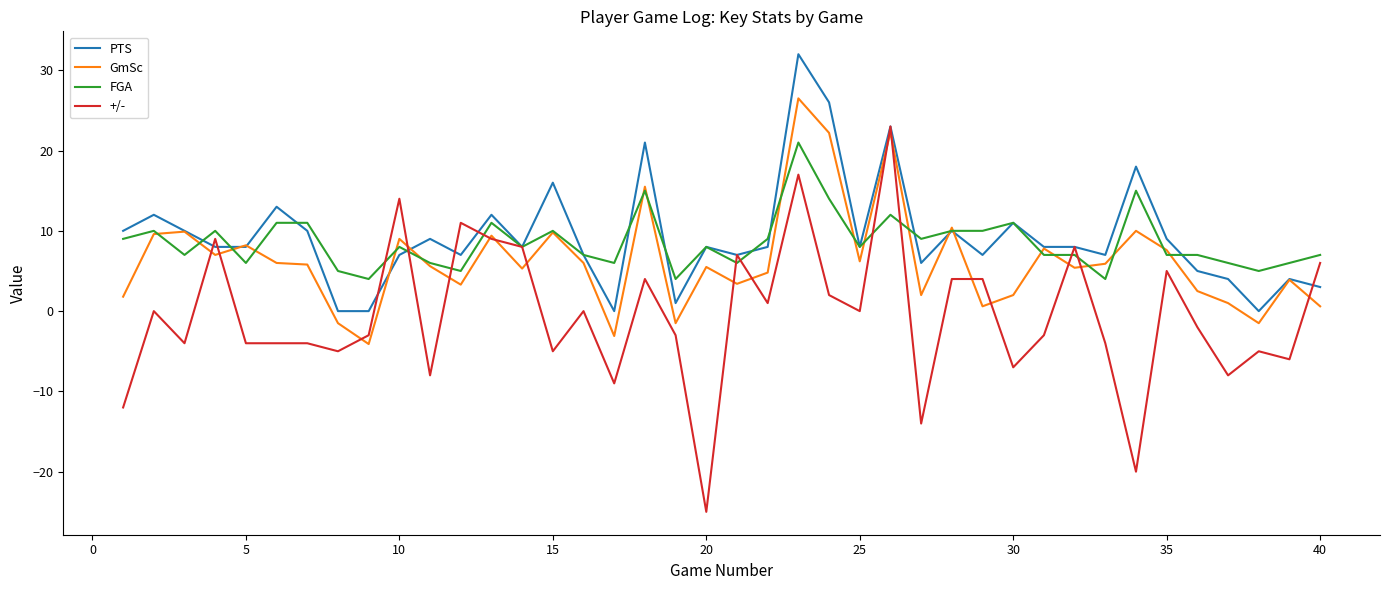

Which series has the largest range (max minus min)?

+/-